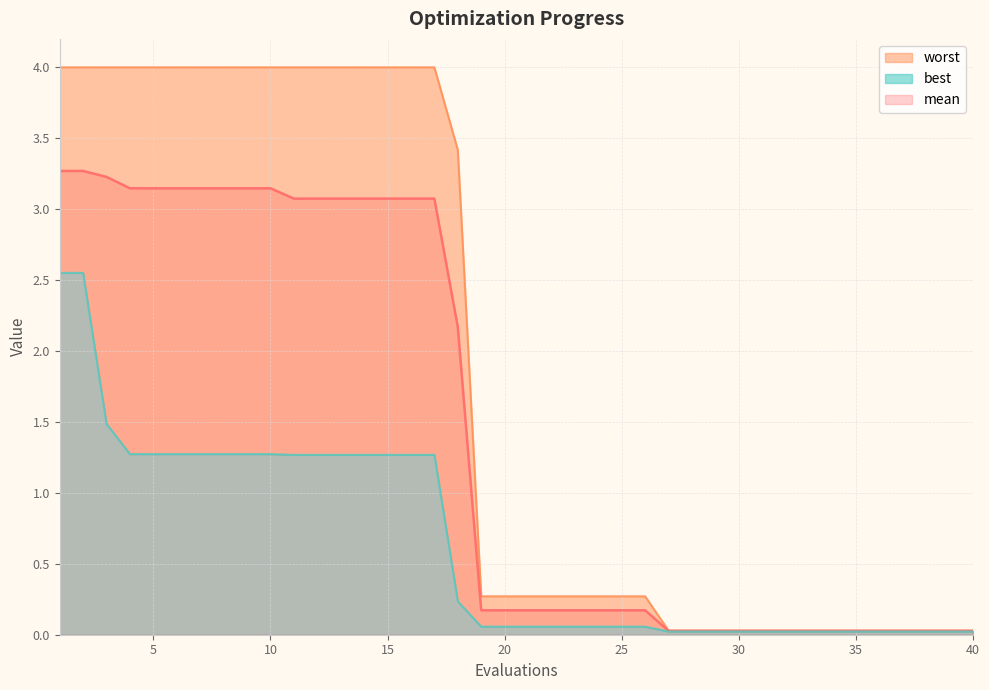

What is the greatest value displayed?

4.0